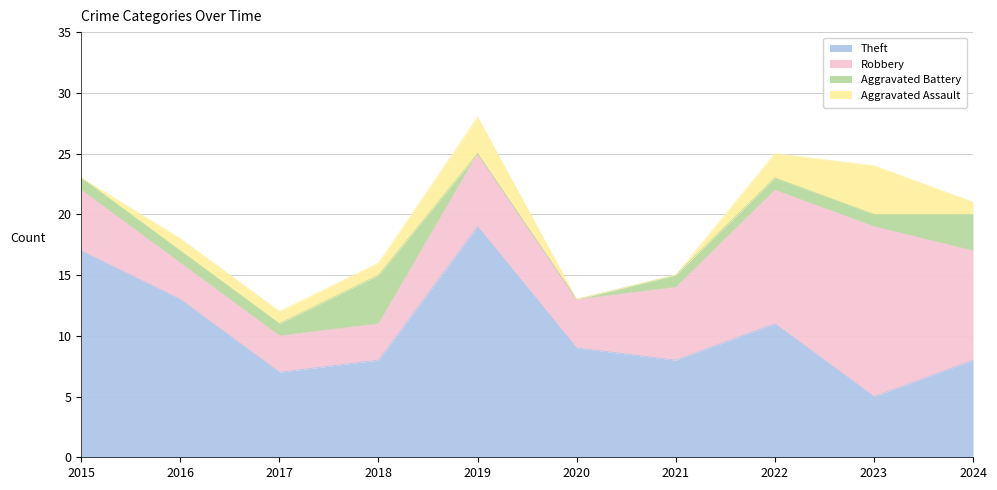

True or false: Aggravated Battery has more than 1 interior local peaks.

False